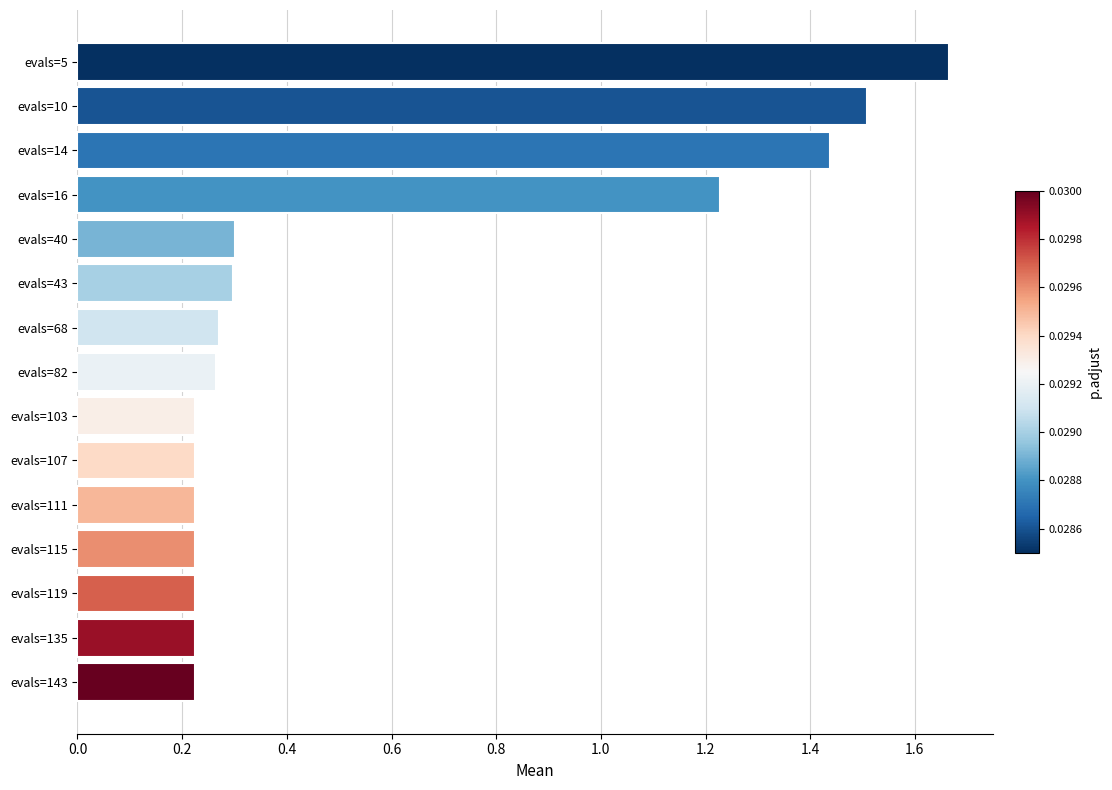

What is the difference between the values at evals=143 and evals=10?

1.3